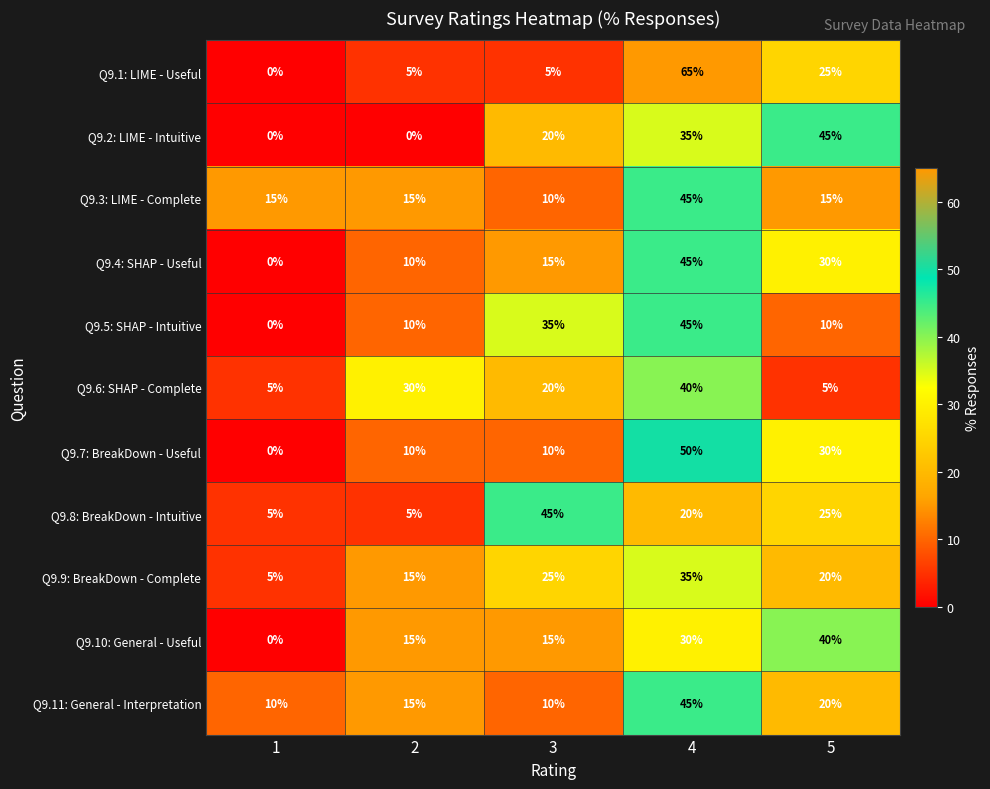

Rank the categories by Q9.4: SHAP - Useful value from highest to lowest.

4, 5, 3, 2, 1